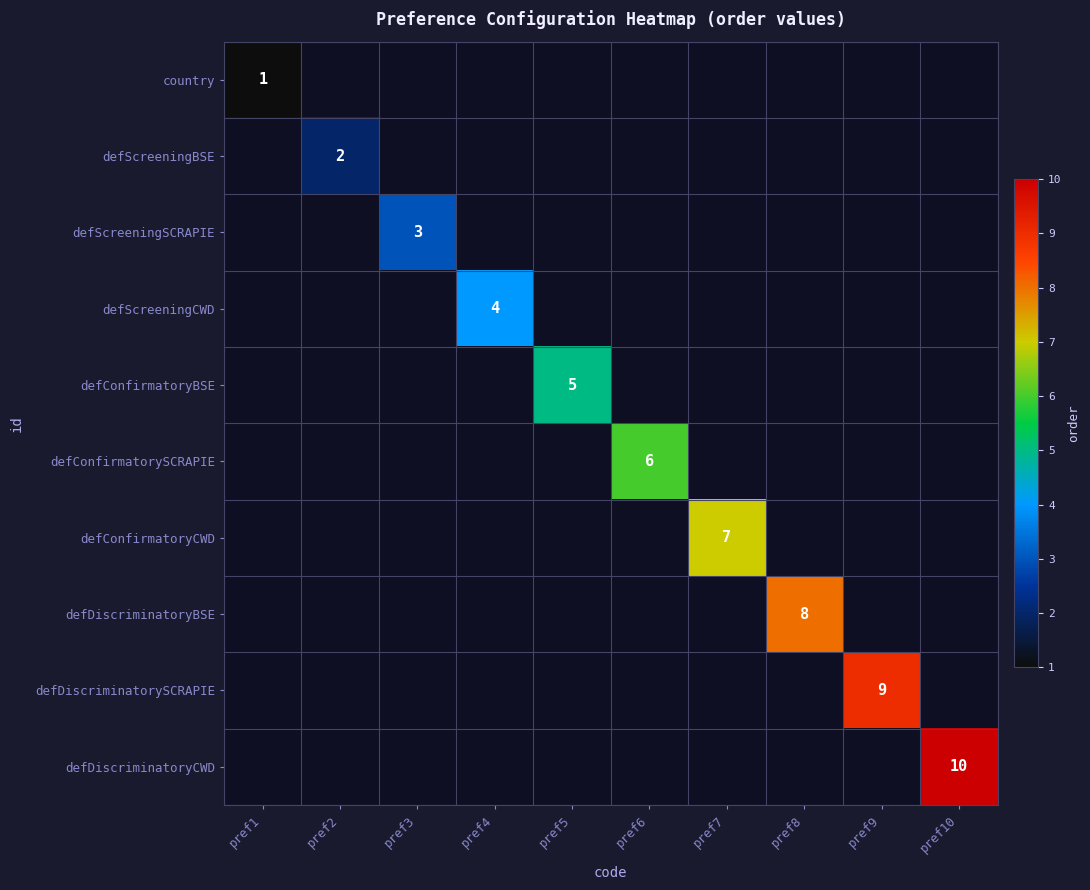

How many values in defScreeningBSE are above zero?

1